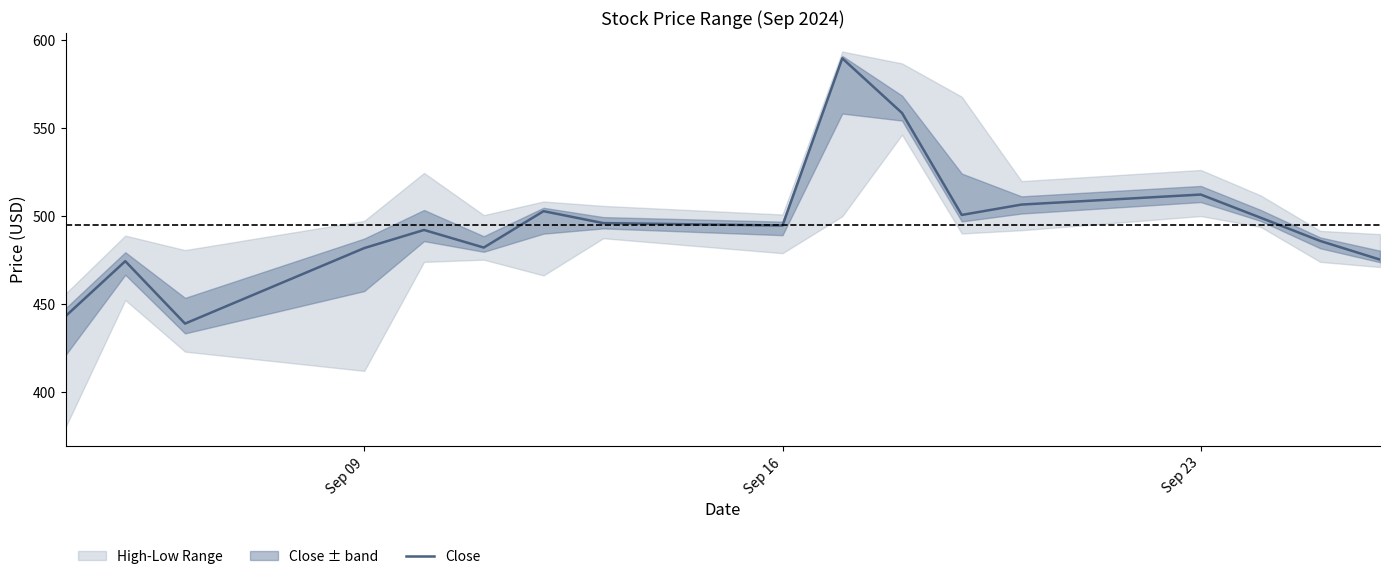

What is the sum of all values?

8435.5